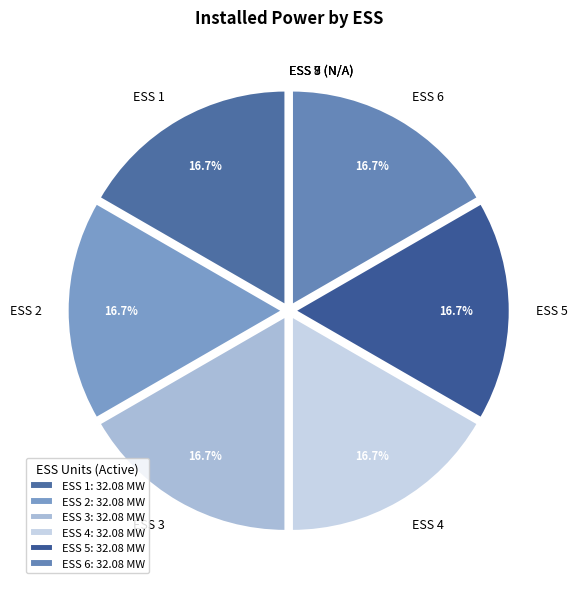

Does ESS 4 account for over 50% of the chart?

No